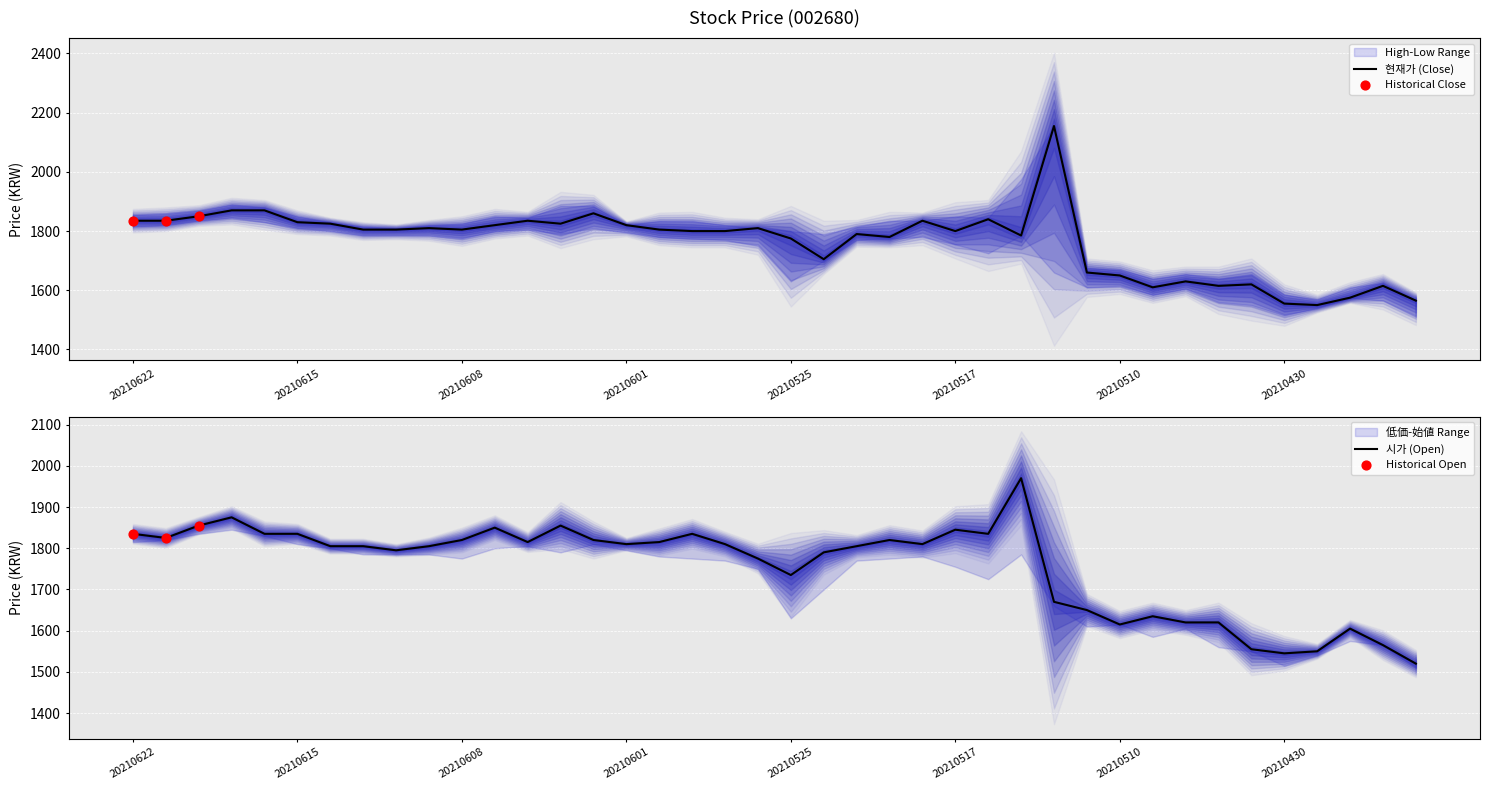

Which series reaches the maximum Y coordinate?

현재가